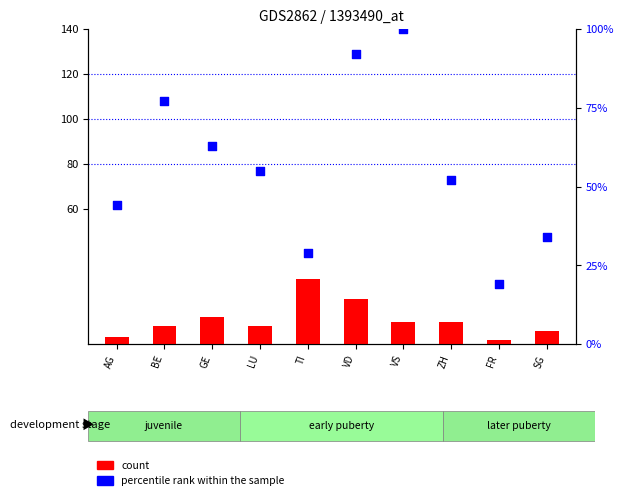

What are all the series names shown in the legend?

count, percentile rank within the sample